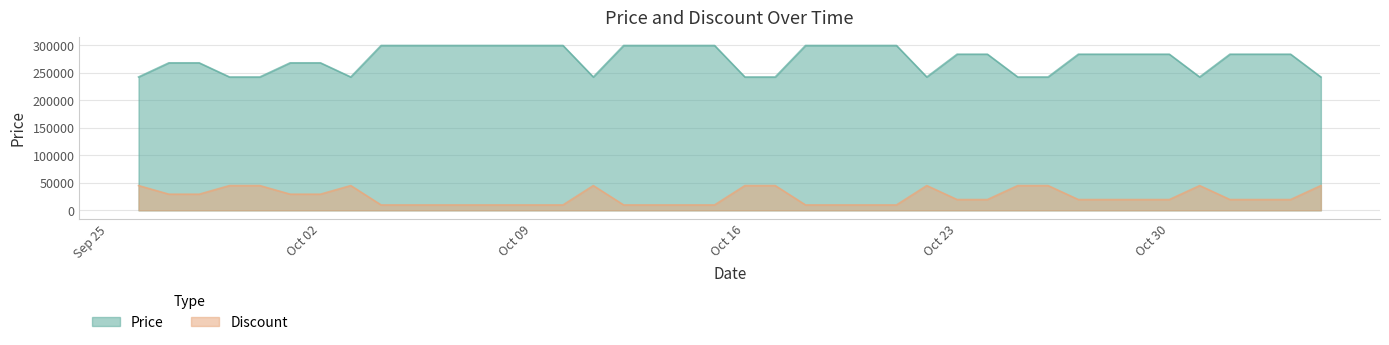

What is the greatest value displayed?

299200.0